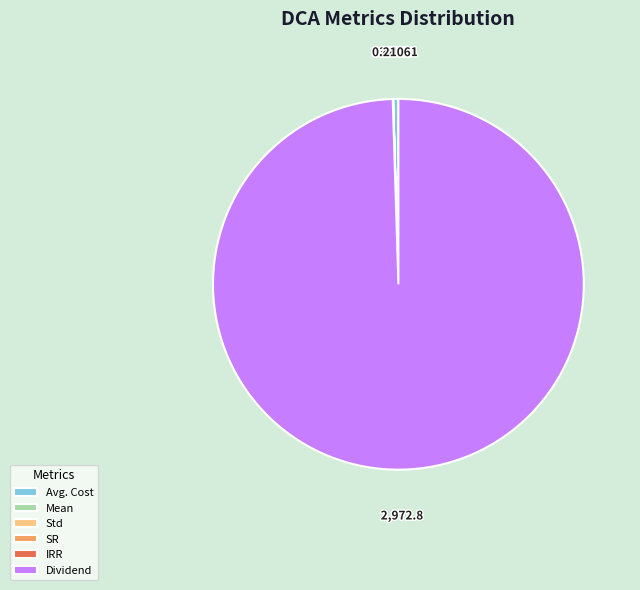

Approximately how many times larger is the value at Dividend compared to Avg. Cost?

216.6